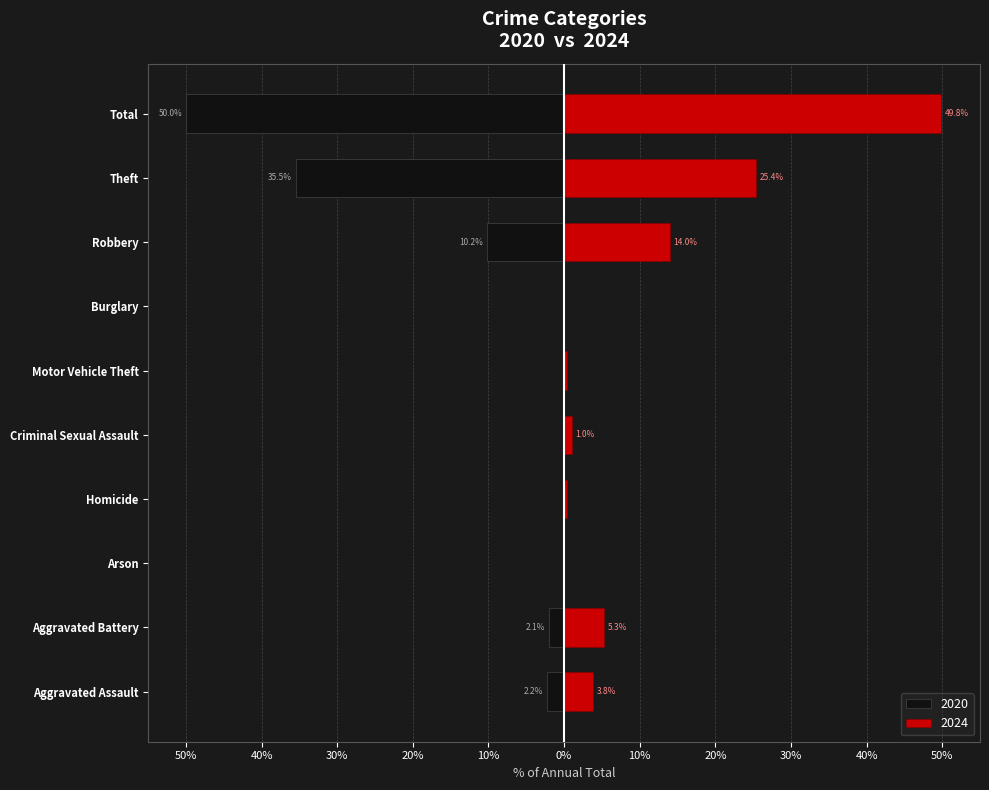

How many groups of bars are there?

10